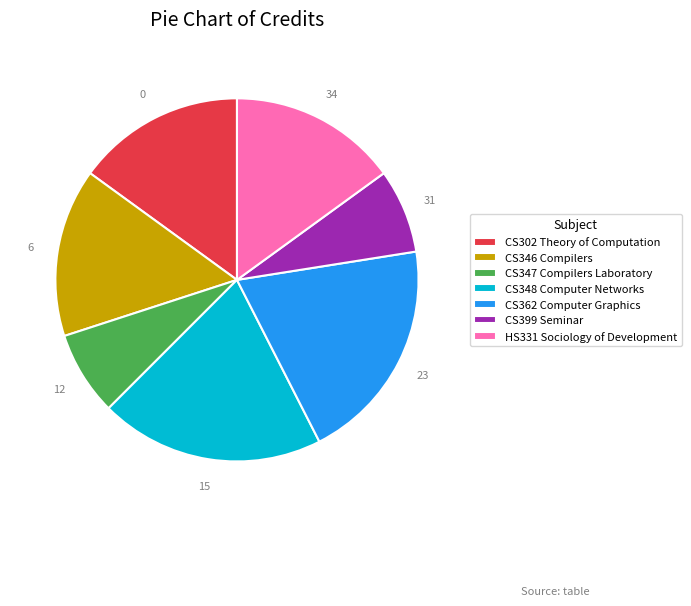

Approximately how many times larger is the value at CS347 Compilers Laboratory compared to CS362 Computer Graphics?

0.4